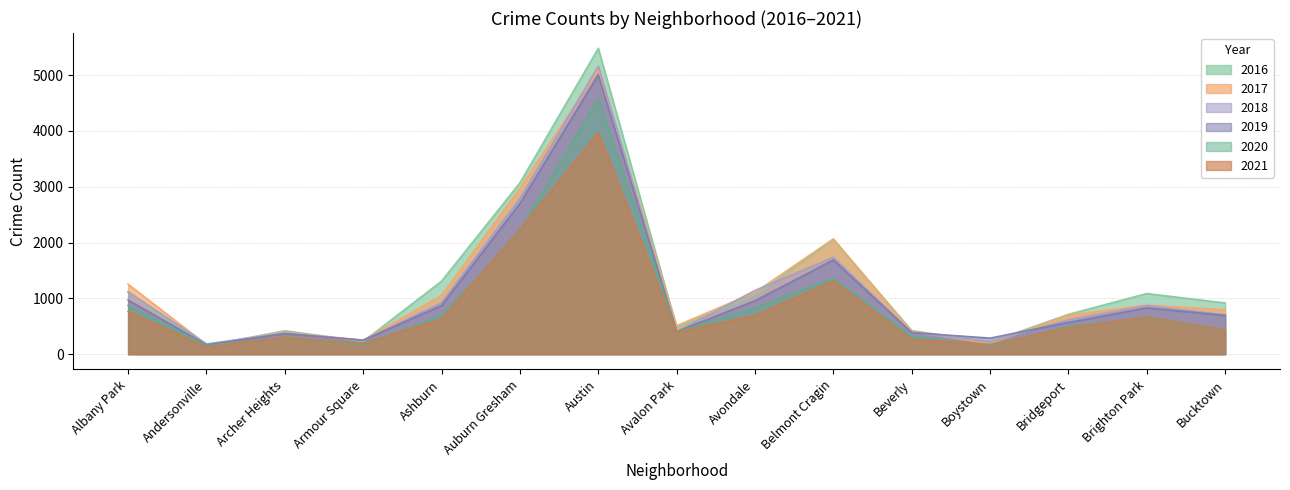

Count the number of data series in this chart.

6